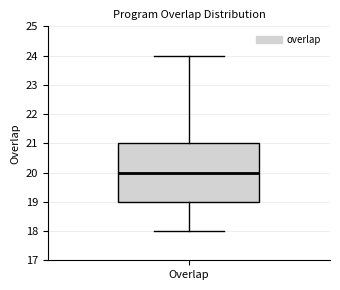

Transcribe this box plot: give where the median line is, the range the box spans, and where the two whiskers end, as read against the y-axis. The values are not printed on the chart, so give them approximately, as read against the axis.

median 20, box 19 to 21, whiskers 18 to 24